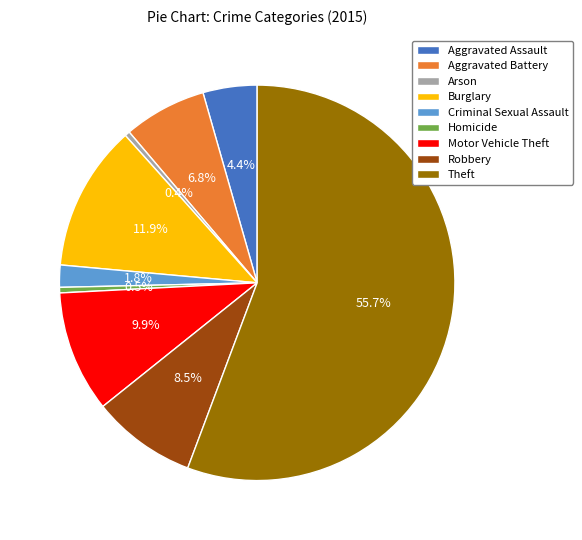

Is there any slice that represents more than half of the pie?

Yes